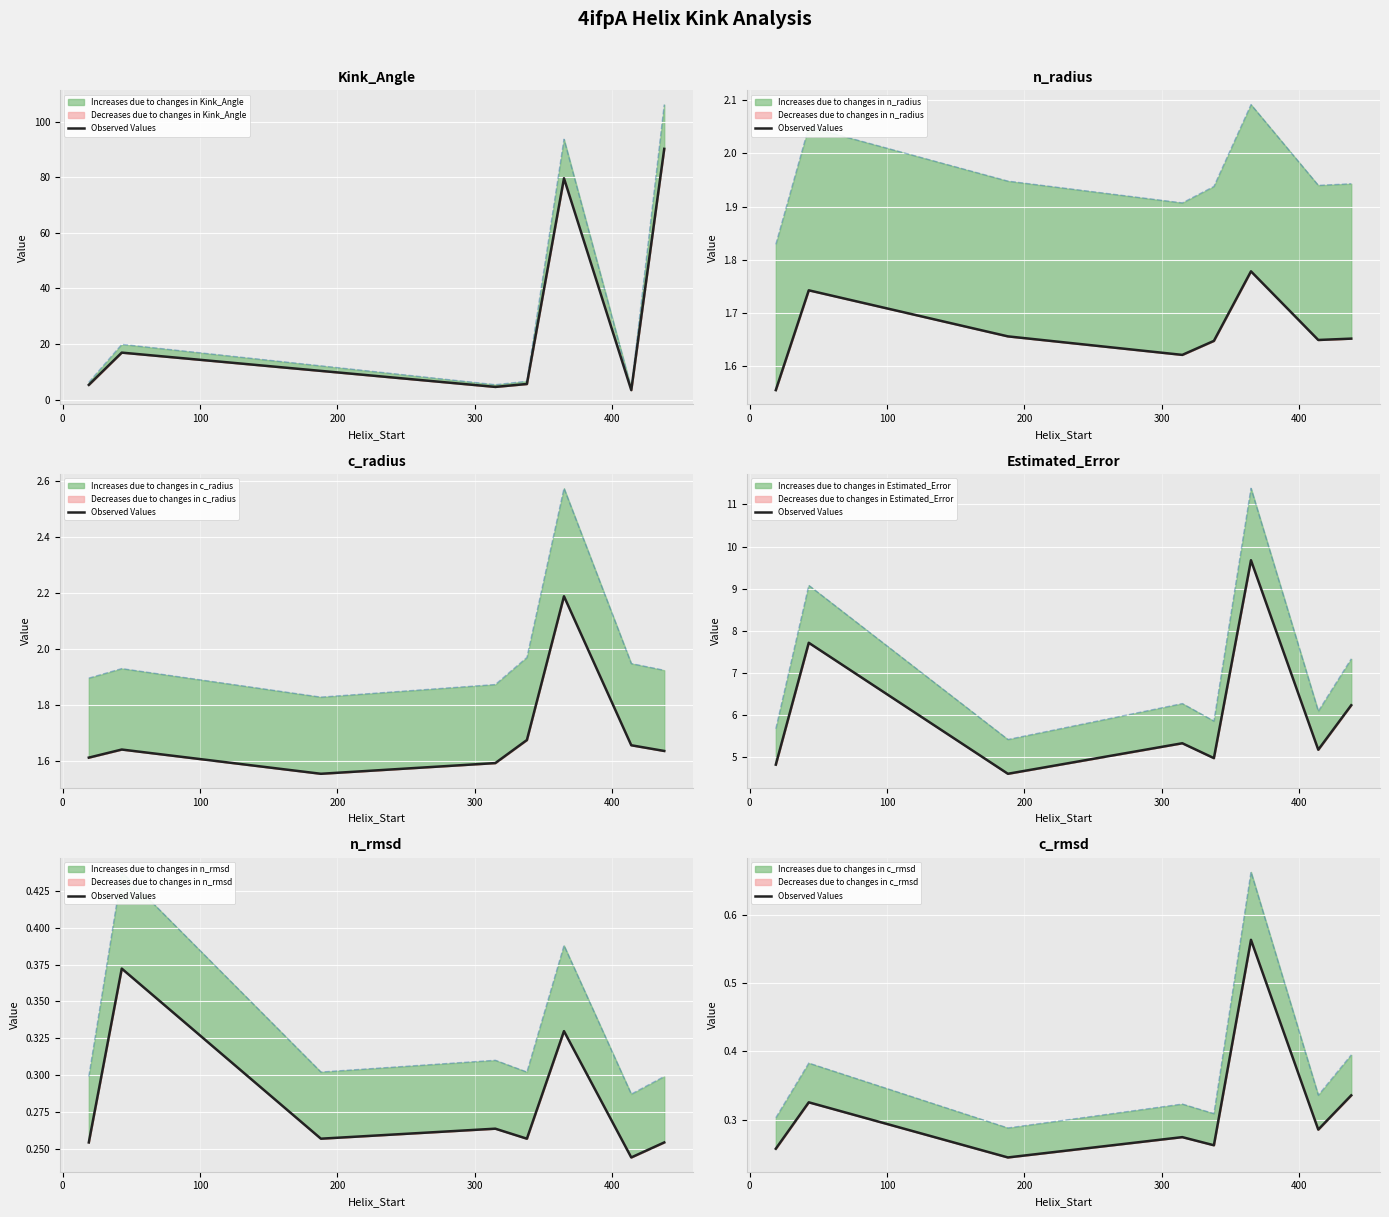

How many points are lower than both their immediate neighbors (excluding endpoints)?

3